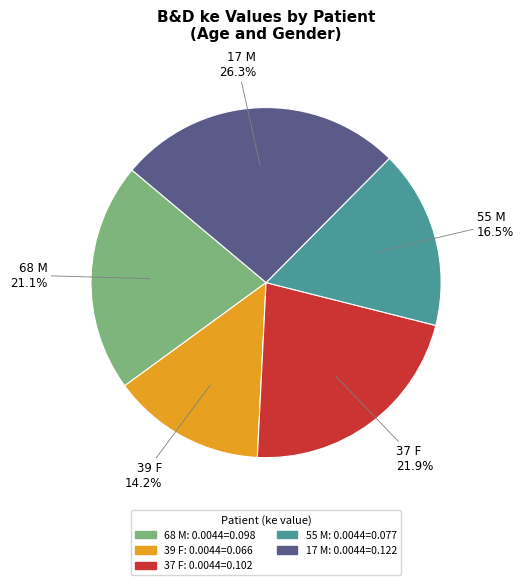

Does any single category account for the majority?

No